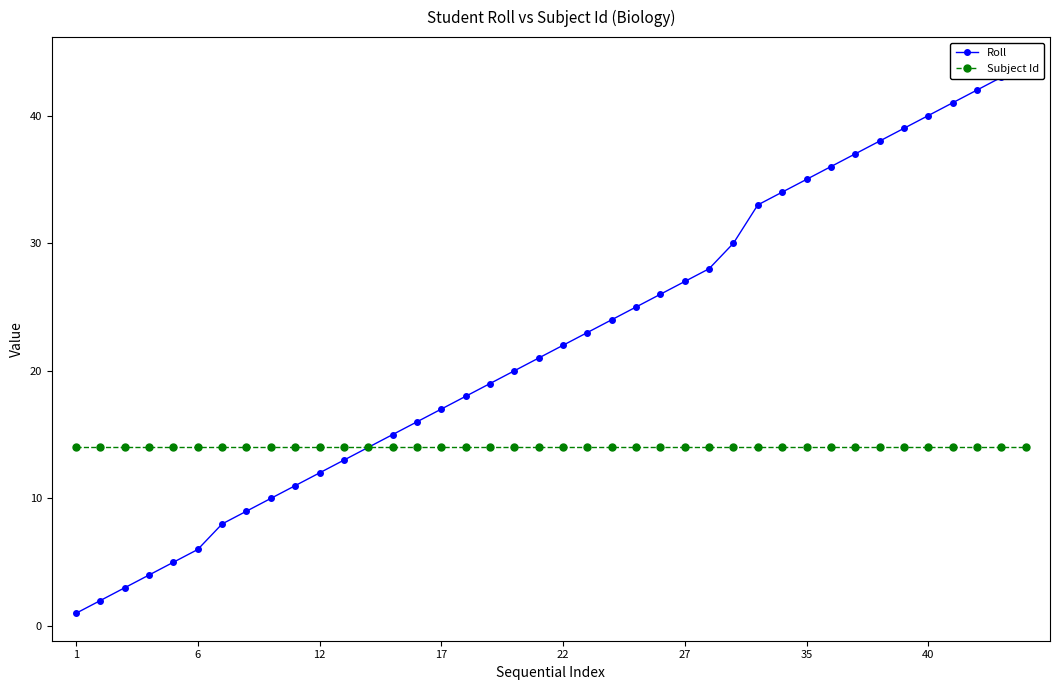

Does the chart have visible grid lines?

No